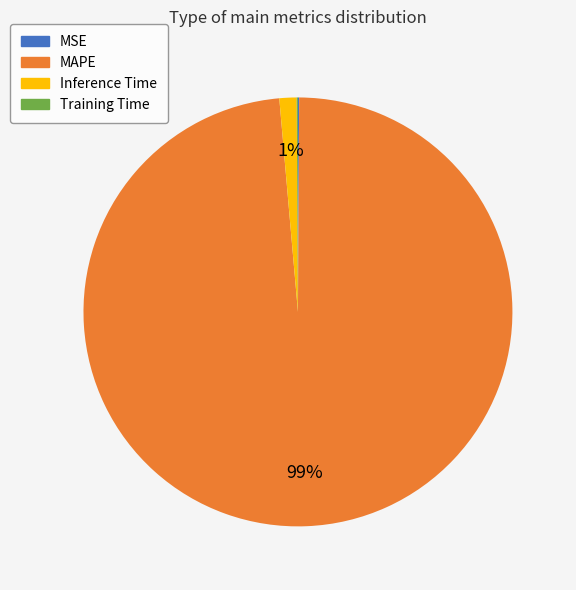

Is MAPE the majority of the pie?

Yes